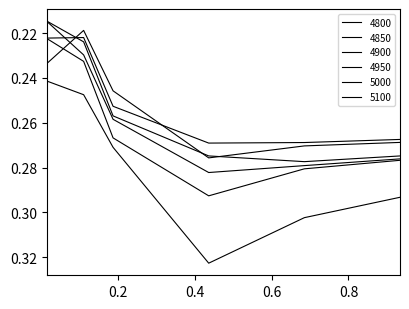

Which series has the largest range (max minus min)?

5100